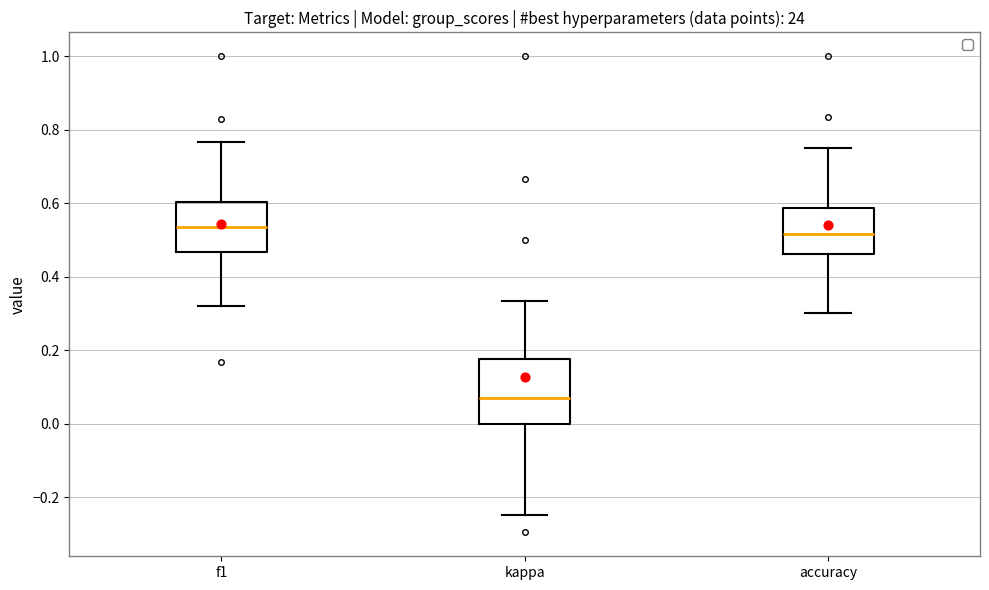

Reading left to right, read every box against the y-axis: the position of its median line, the range the box covers, and the ends of its whiskers. The values are not printed on the chart, so give them approximately, as read against the axis.

f1: median 0.54, box 0.46 to 0.60, whiskers 0.32 to 0.76
kappa: median 0.06, box 0.00 to 0.18, whiskers -0.24 to 0.34
accuracy: median 0.52, box 0.46 to 0.58, whiskers 0.30 to 0.76